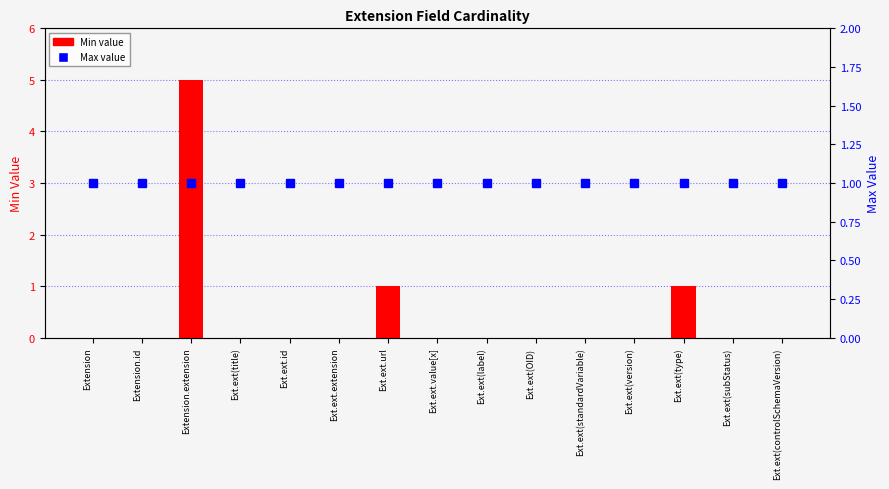

True or false: Min value has a value of 3 at Ext.ext.extension.

False